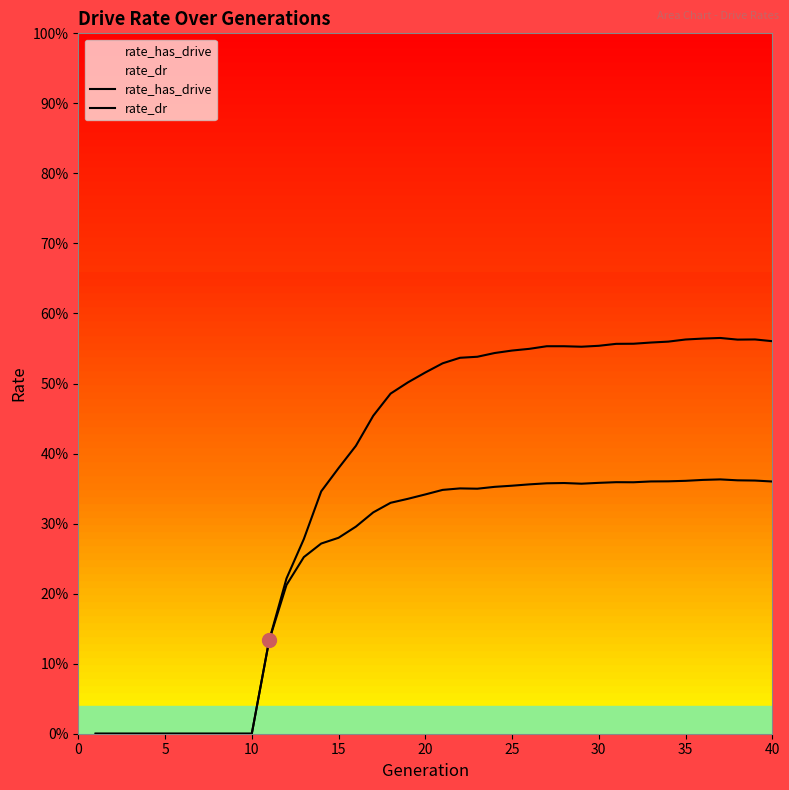

True or false: rate_dr has a value of 0.3 at 20.

True